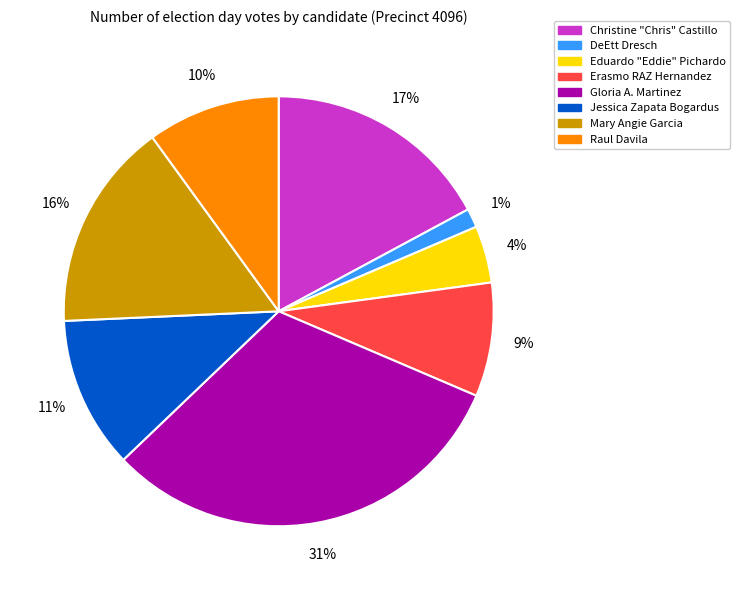

The DeEtt Dresch slice represents 1% of the pie. True or false?

True